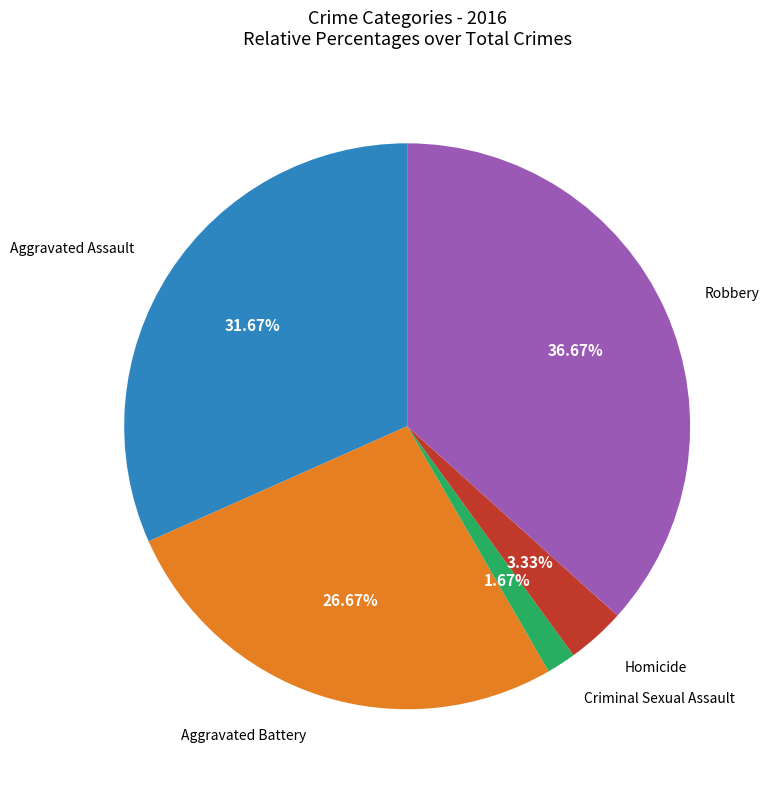

How many segments does this pie chart have?

5